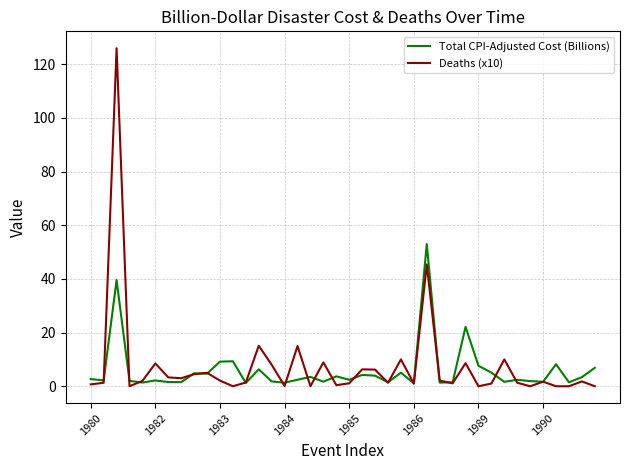

List the series in order of their peak value, lowest first.

Total CPI-Adjusted Cost (Billions), Deaths (x10)